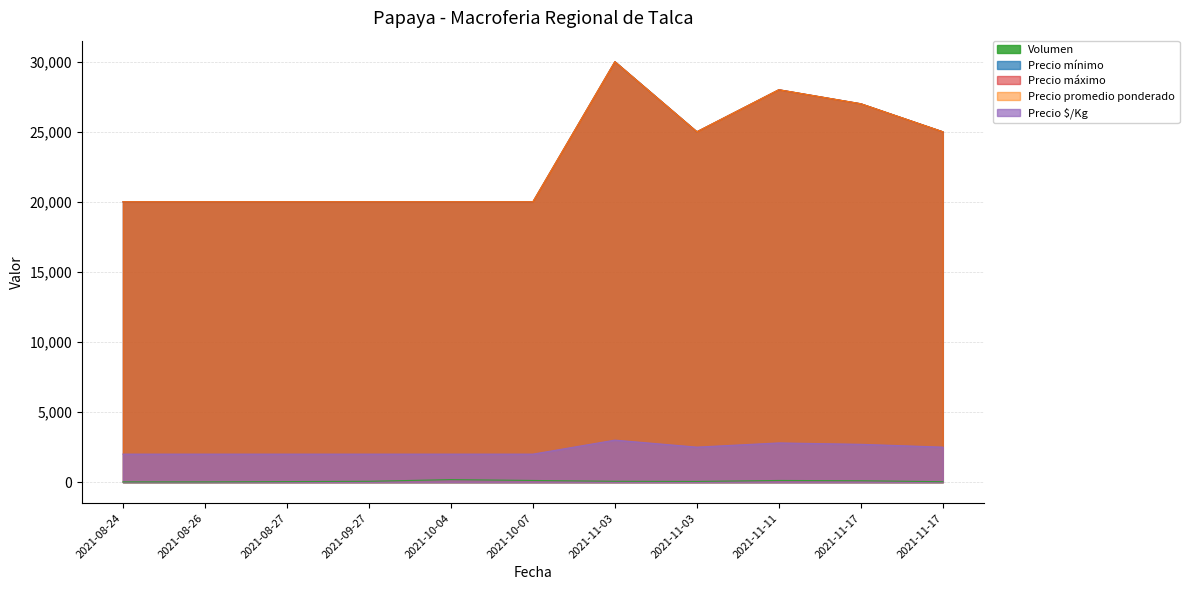

How many data points does each series have?

11